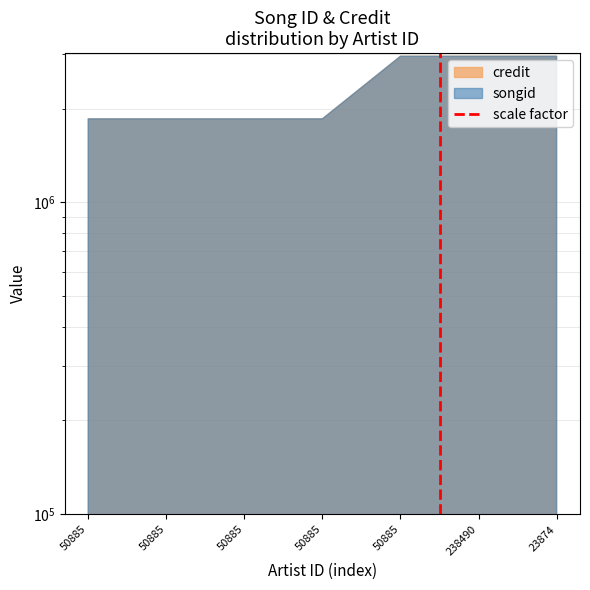

What is the difference between the values at 50885 and 50885?

1